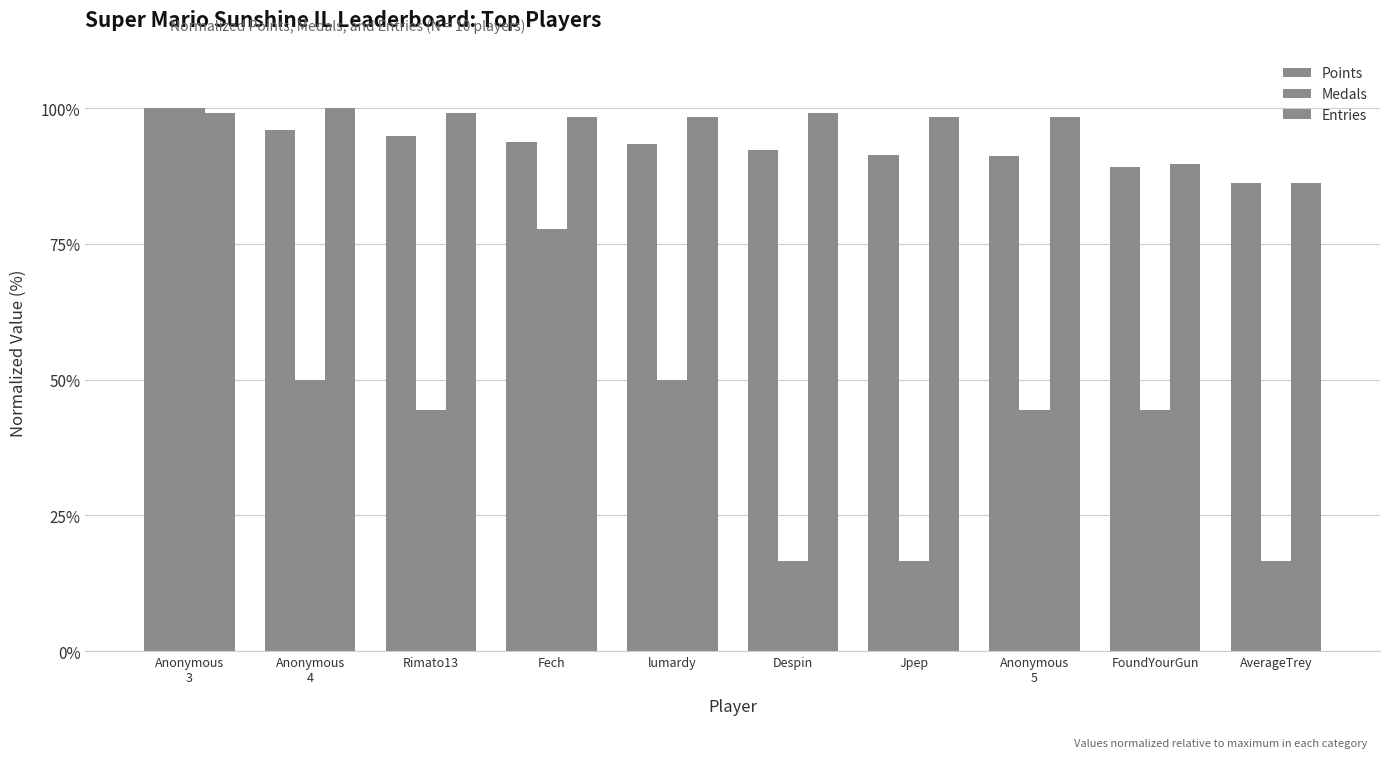

Count the number of categories in the chart.

10